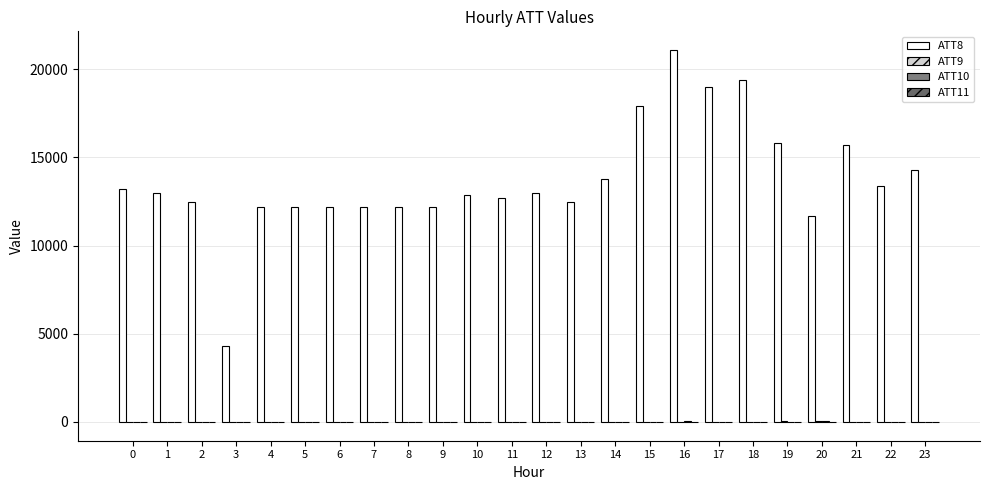

What is the difference between the ATT8 values at 23 and 0?

1100.0